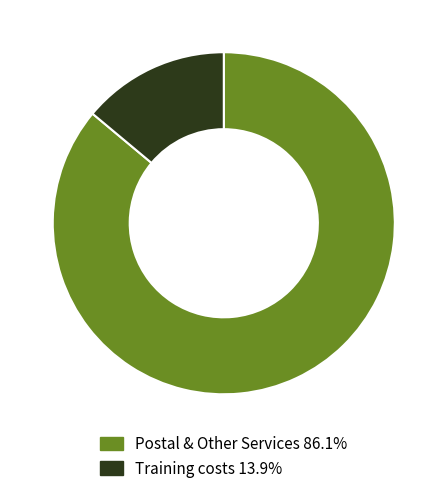

Combined, do Training costs 13.9% and Postal & Other Services 86.1% account for over 50%?

Yes